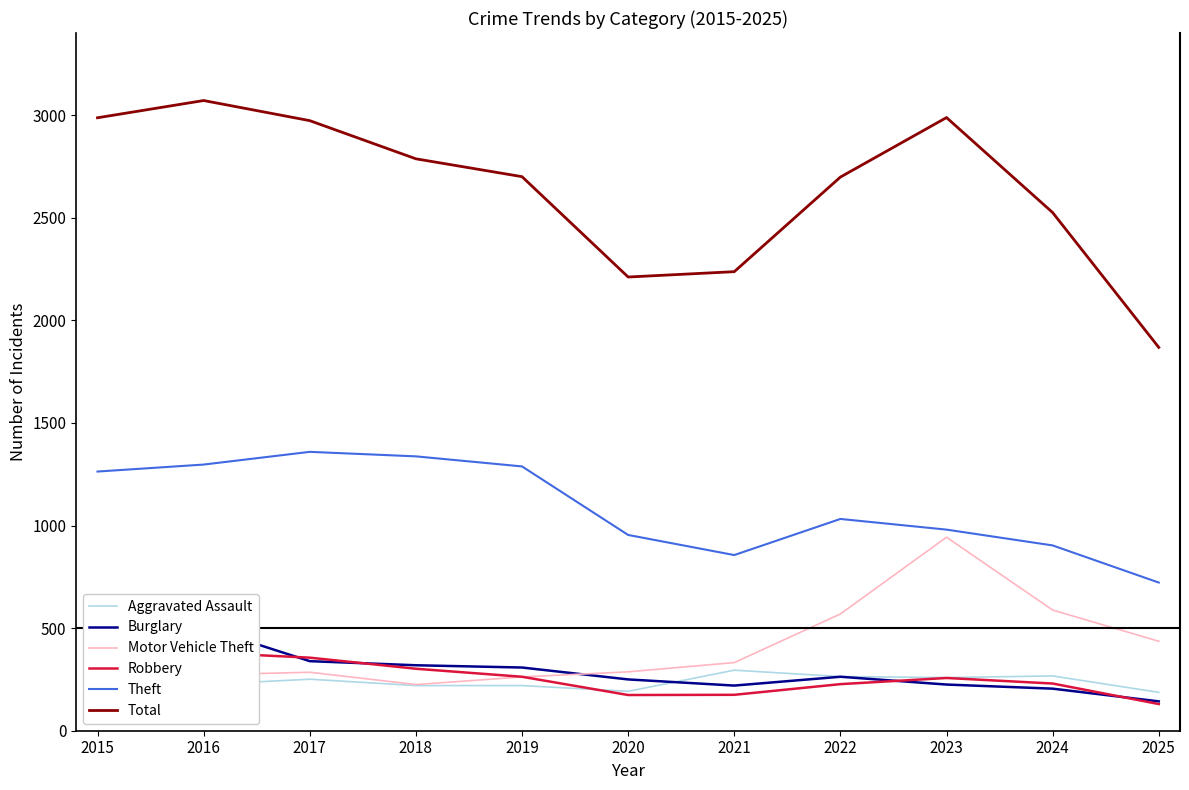

What is the sum of the Theft values at 2021 and 2015?

2119